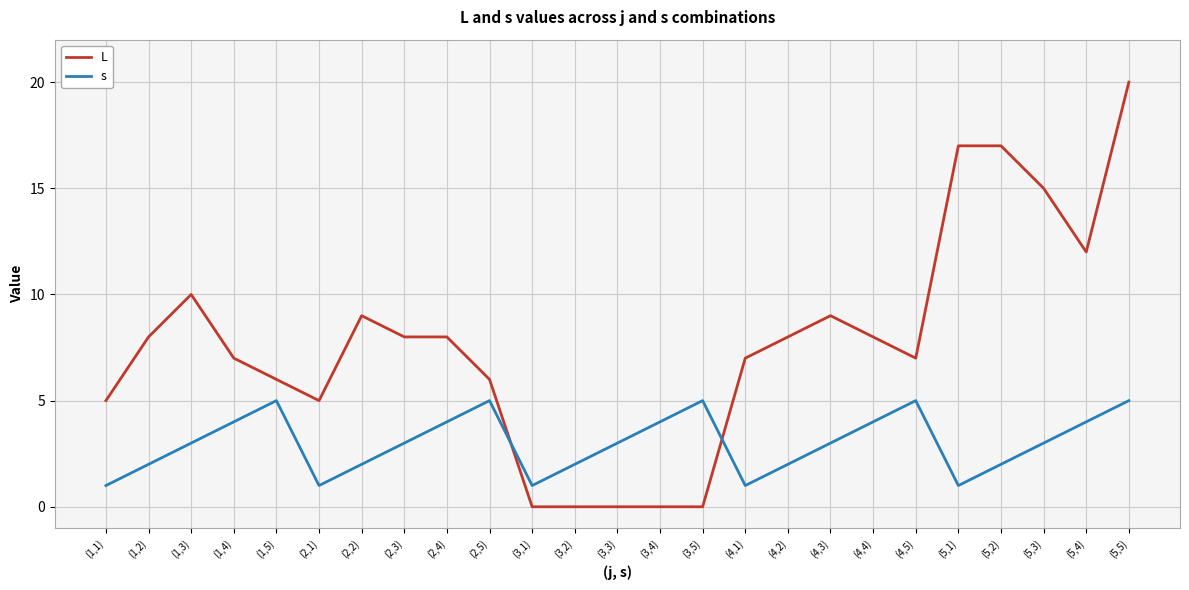

Where is L nearest to the value 10?

(1,3)